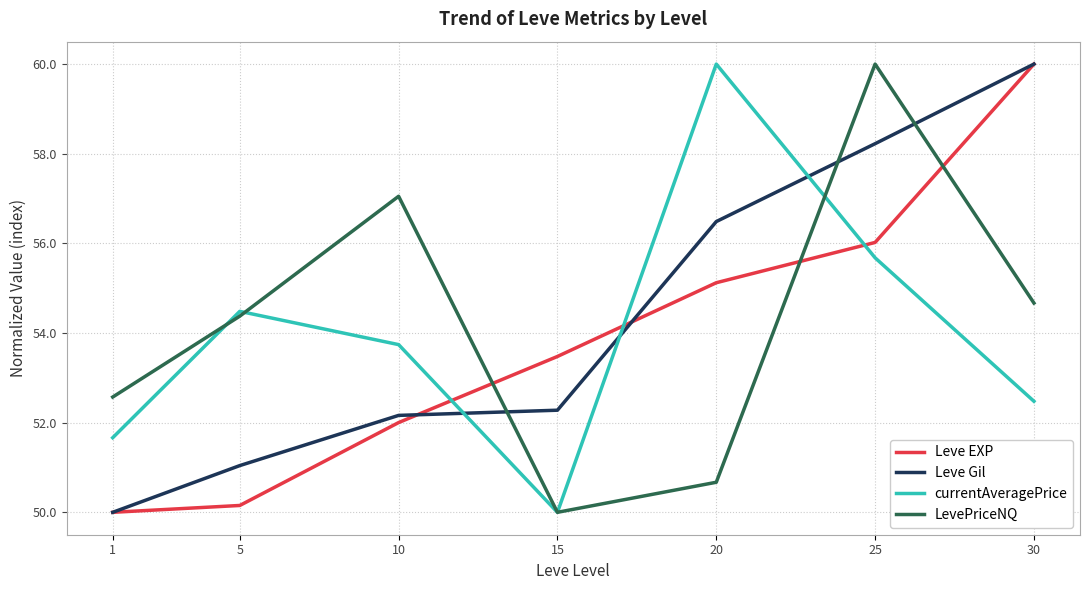

Between 20 and 25, which series saw the biggest shift?

LevePriceNQ